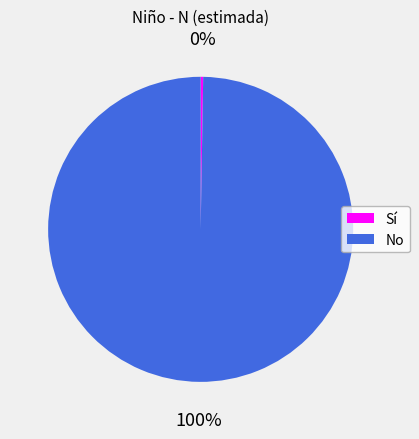

The No slice represents 100% of the pie. True or false?

True